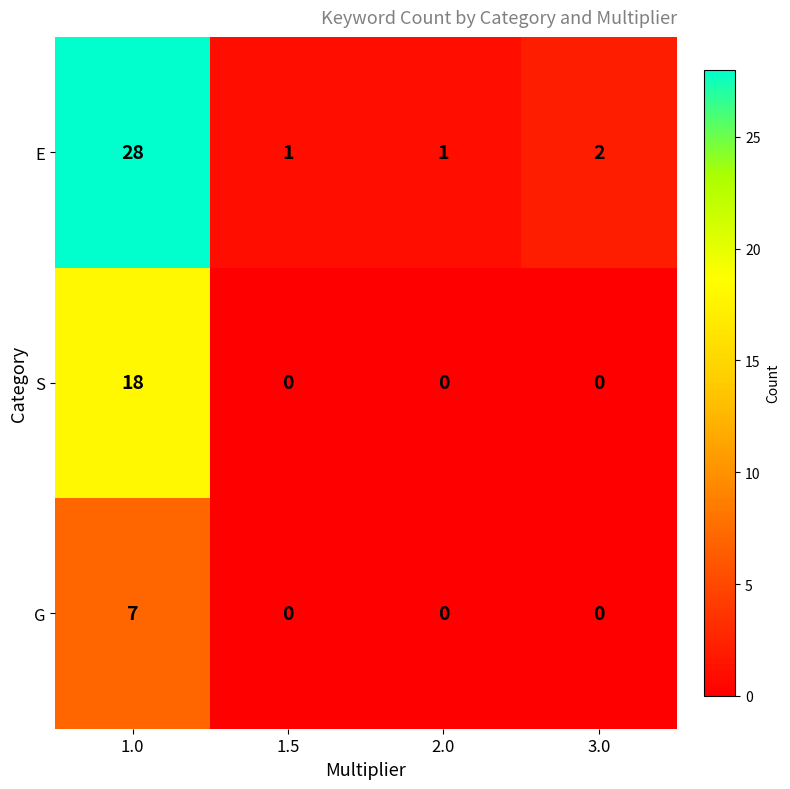

How many data points does each series have?

4